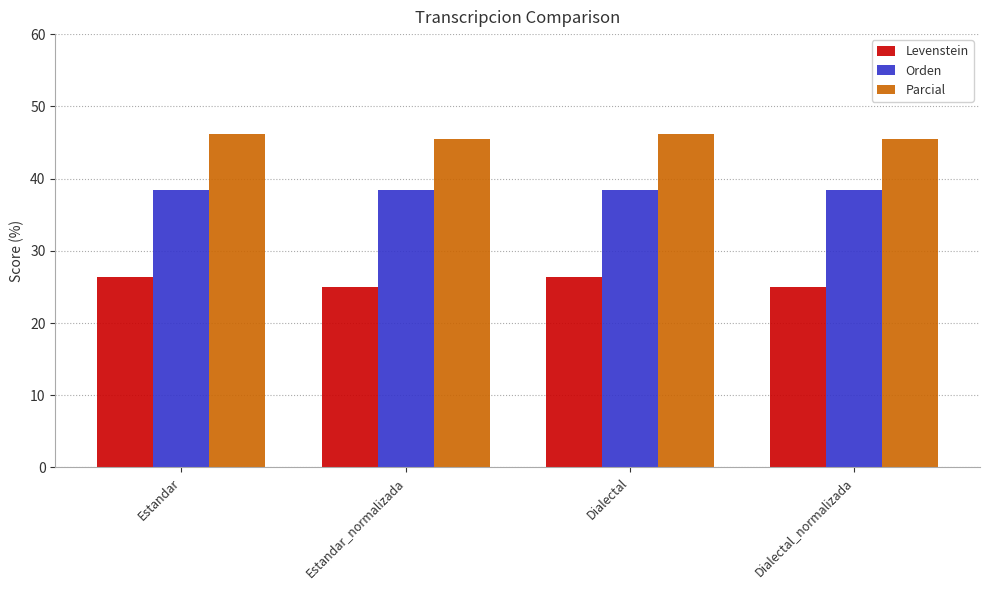

Reading right to left, what are all the values shown in this chart?

Levenstein: Dialectal_normalizada=25.0	Dialectal=26.3	Estandar_normalizada=25.0	Estandar=26.3
Orden: Dialectal_normalizada=38.5	Dialectal=38.5	Estandar_normalizada=38.5	Estandar=38.5
Parcial: Dialectal_normalizada=45.5	Dialectal=46.2	Estandar_normalizada=45.5	Estandar=46.2